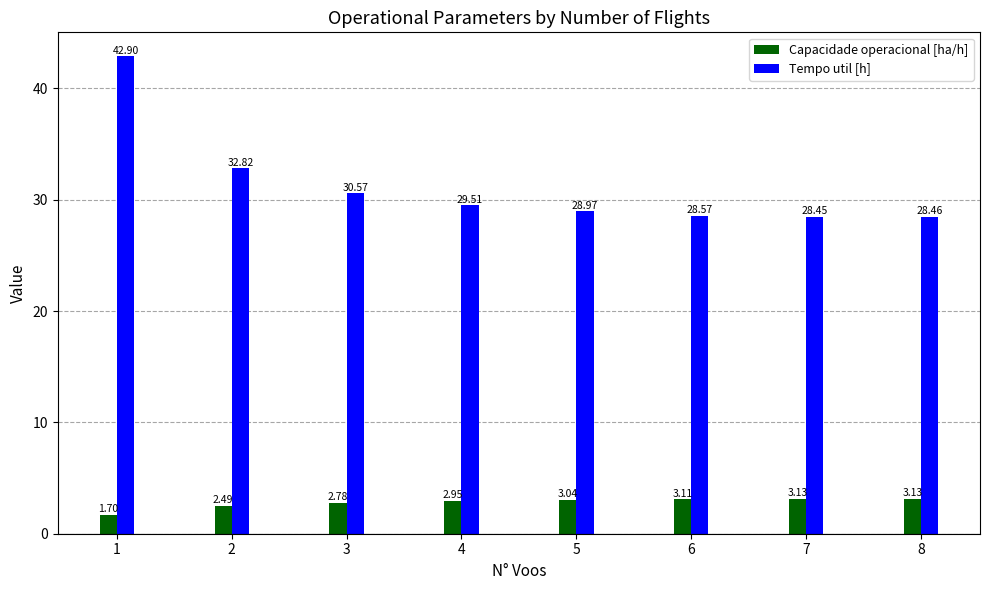

Count the number of categories in the chart.

8